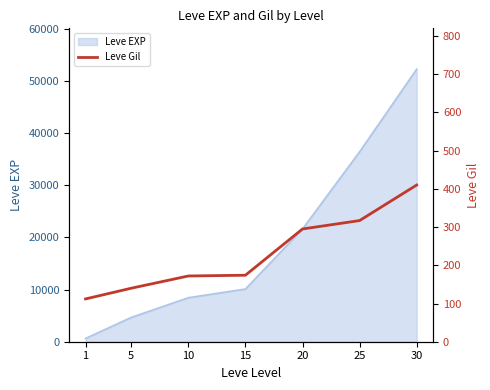

The value of Leve EXP at 5 is 4660. True or false?

True